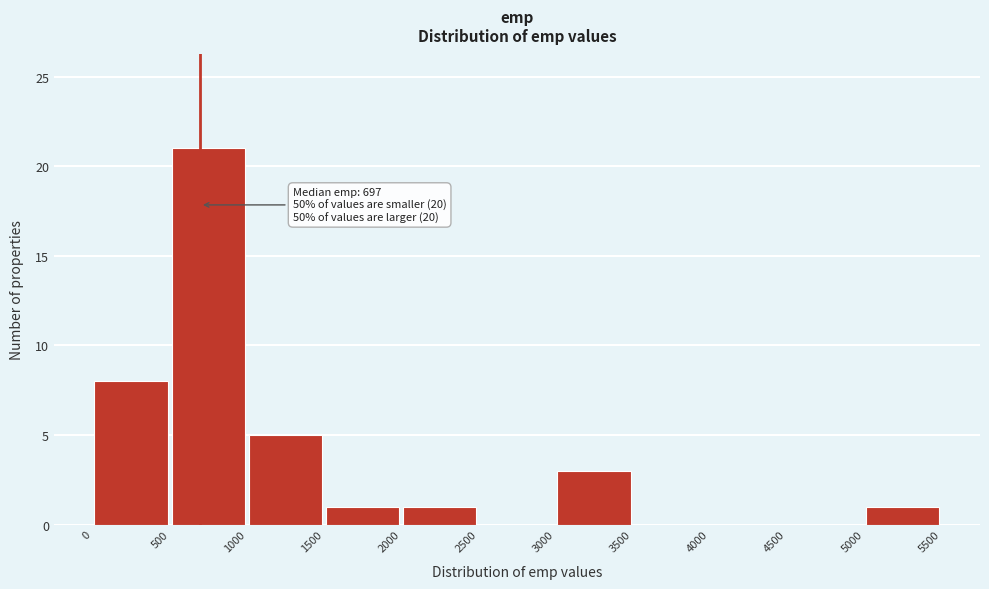

Over which range of the x-axis is the bar tallest?

500 to 1000